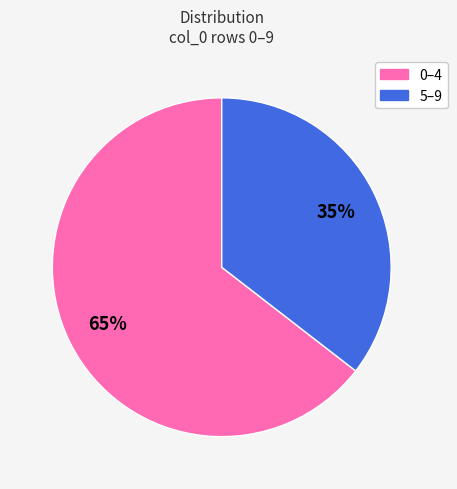

To the nearest percent, what is the average slice percentage?

50%